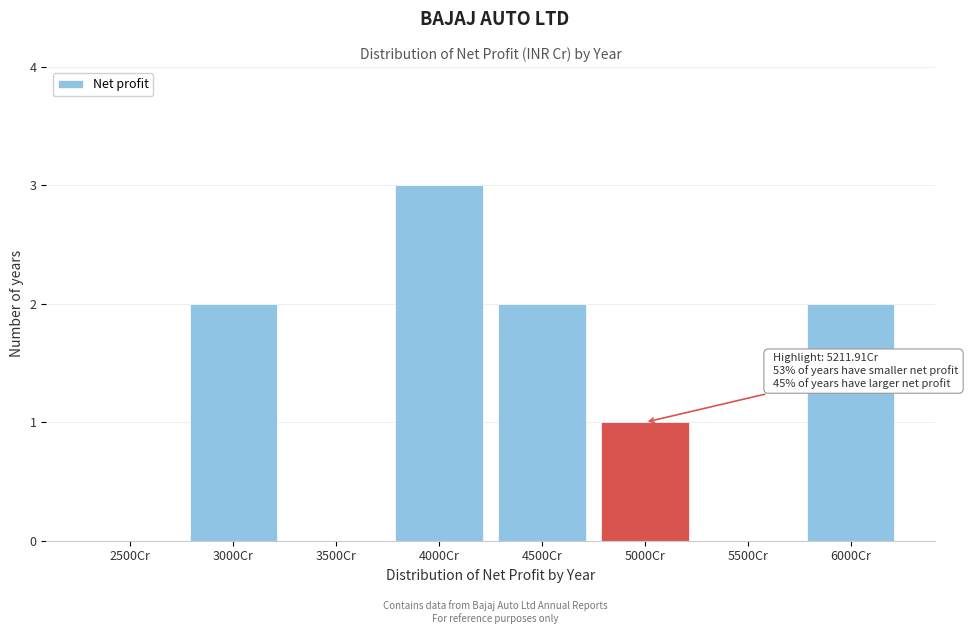

Reading left to right, what are all the values shown in this chart?

2500Cr=0	3000Cr=2	3500Cr=0	4000Cr=3	4500Cr=2	5000Cr=1	5500Cr=0	6000Cr=2